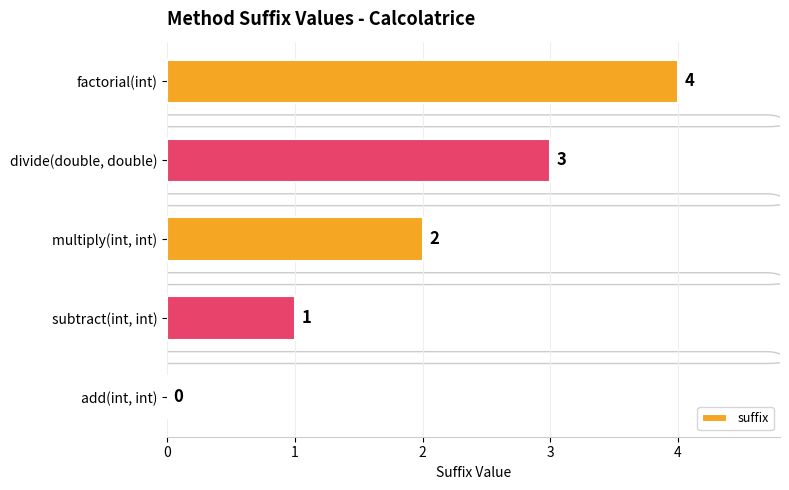

The value at add(int, int) is 2. True or false?

False